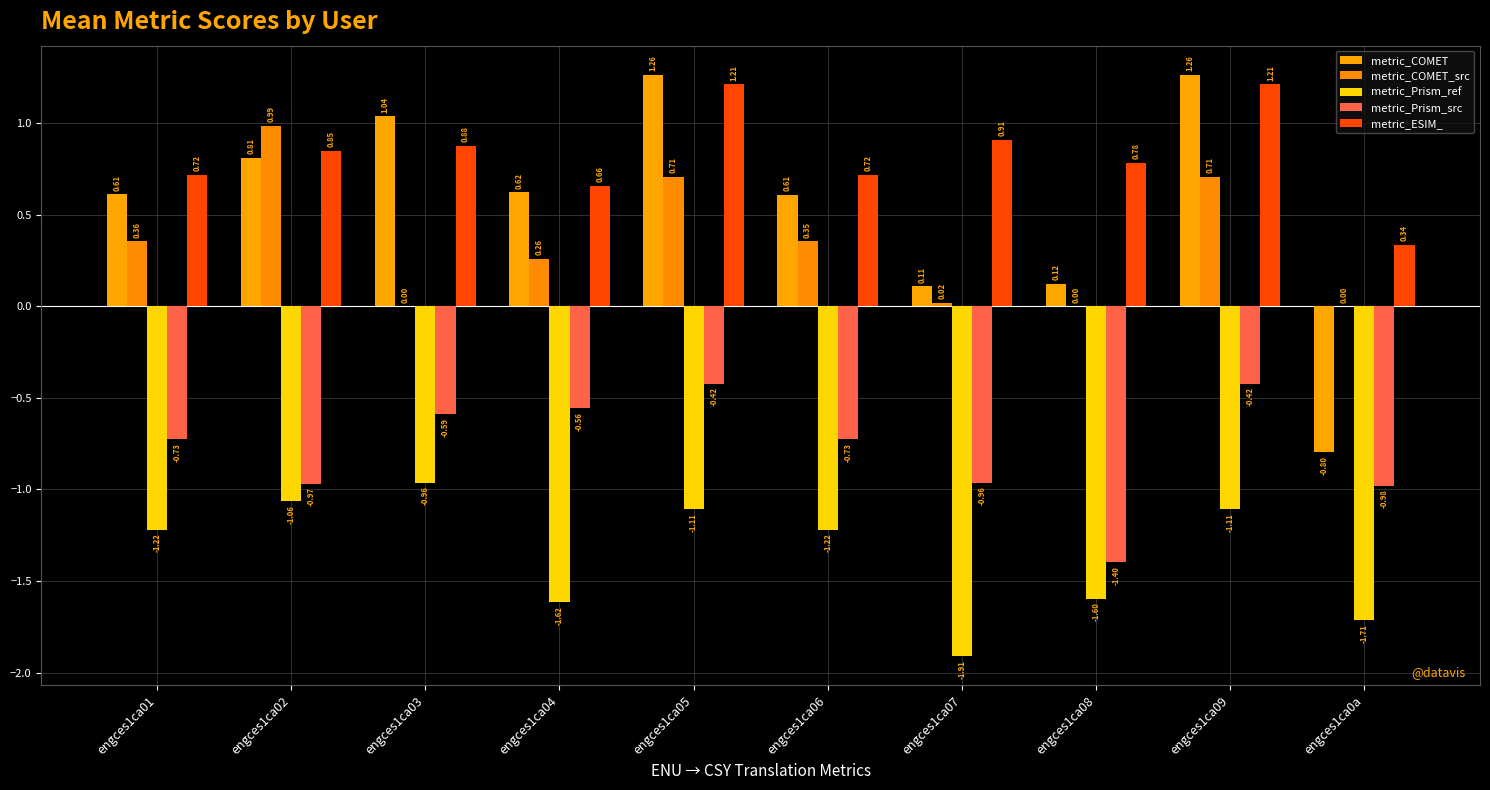

Is it true that metric_Prism_src equals -0.6 at engces1ca09?

False